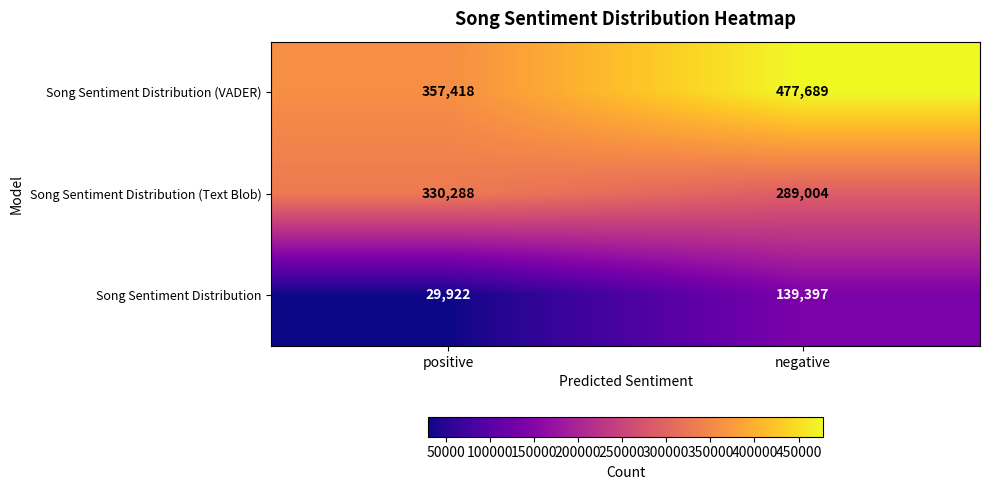

Reading left to right, what are all the values shown in this chart?

Song Sentiment Distribution (VADER): positive=357418	negative=477689
Song Sentiment Distribution (Text Blob): positive=330288	negative=289004
Song Sentiment Distribution: positive=29922	negative=139397